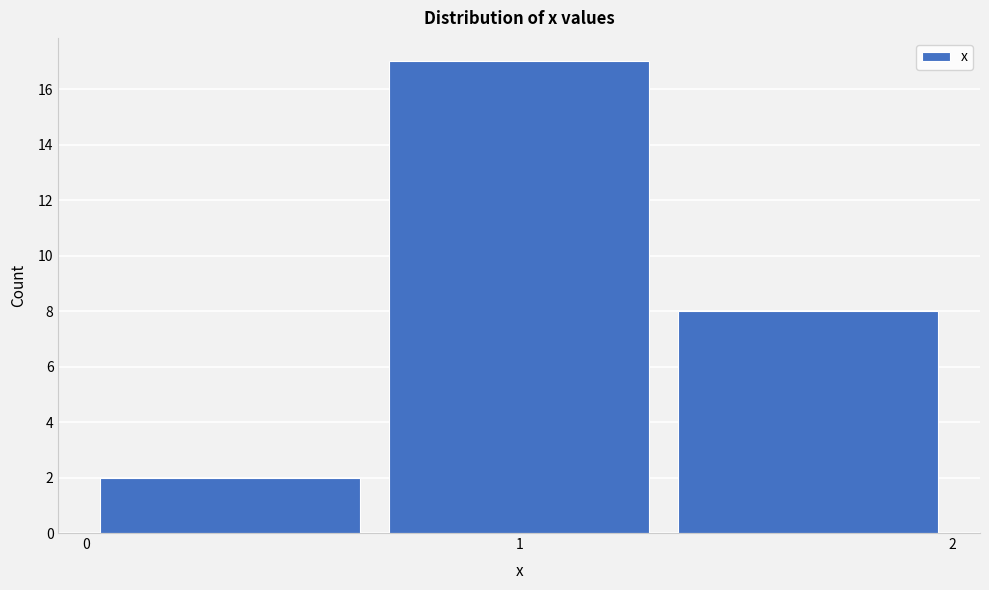

Reading left to right, list every bar in this chart as the range it spans on the x-axis followed by its height. Neither the bar edges nor the heights are printed on the chart, so give them approximately, as read against the axes.

0.0 to 0.7: 2
0.7 to 1.3: 17
1.3 to 2.0: 8